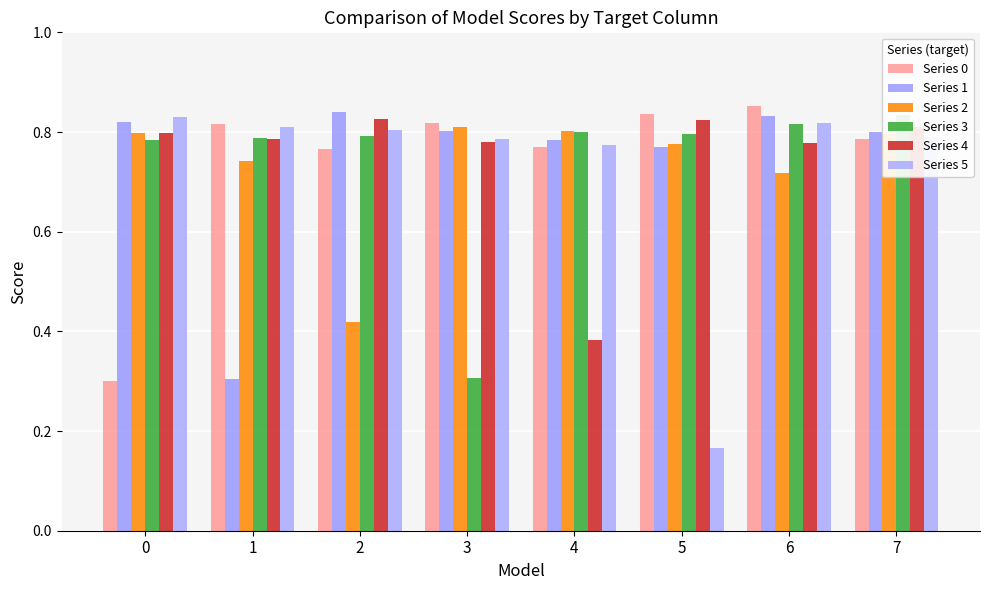

Count the Series 3 values in the range 0 to 1.

8